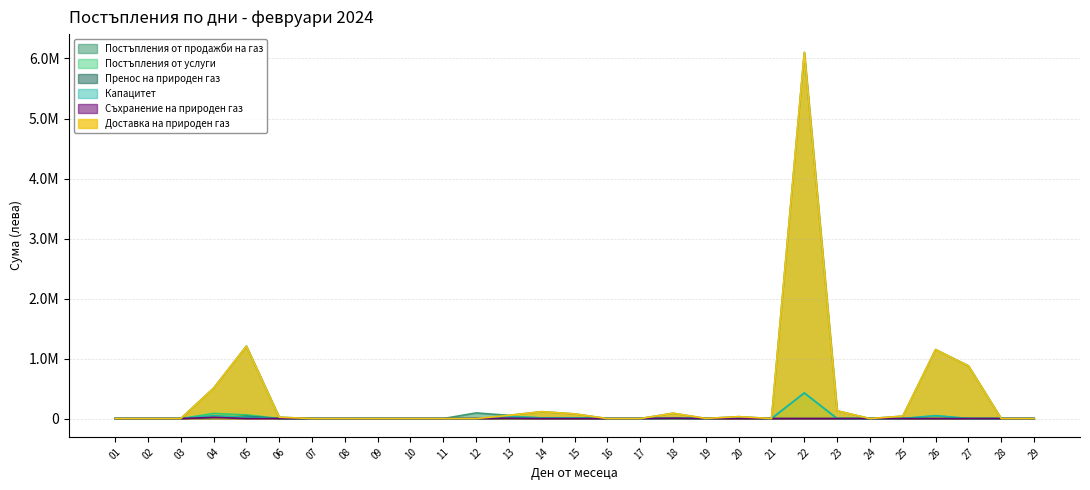

True or false: Пренос на природен газ and Постъпления от услуги intersect in this chart.

False